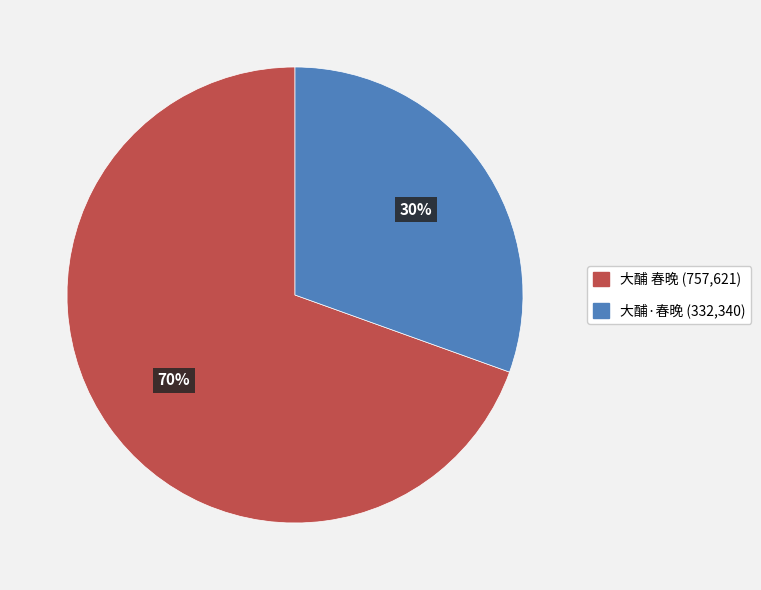

What percentage is the 大酺 春晚 slice, to the nearest percent?

70%